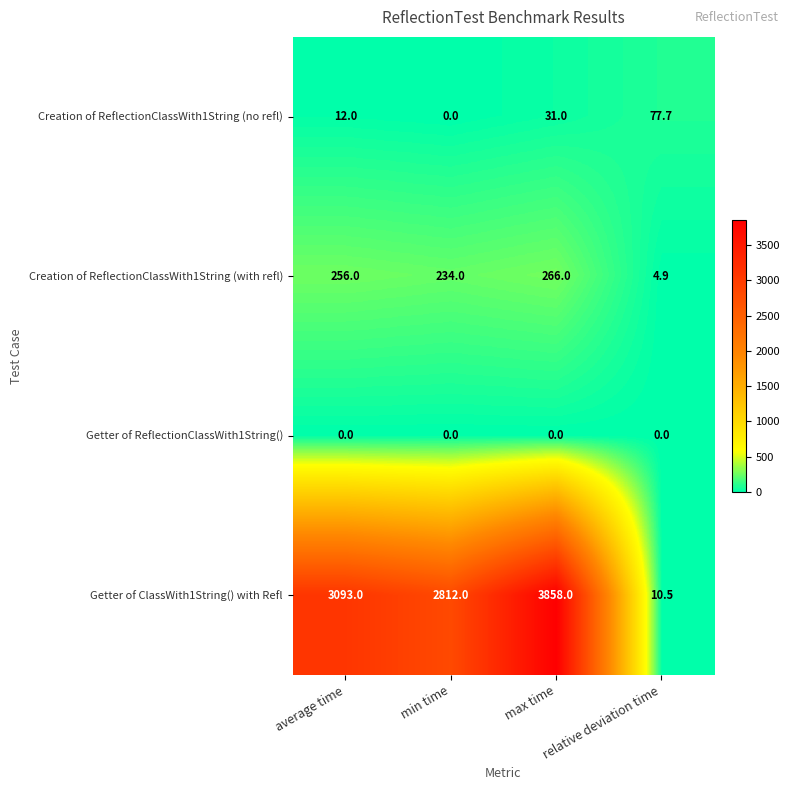

The Creation of ReflectionClassWith1String (no refl) series shows 31.0 at max time. True or false?

True